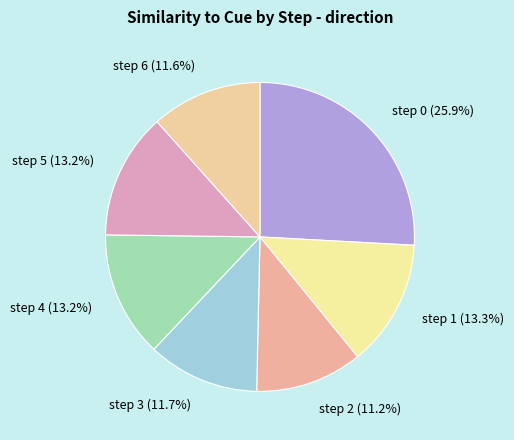

Which slice is the largest?

step 0